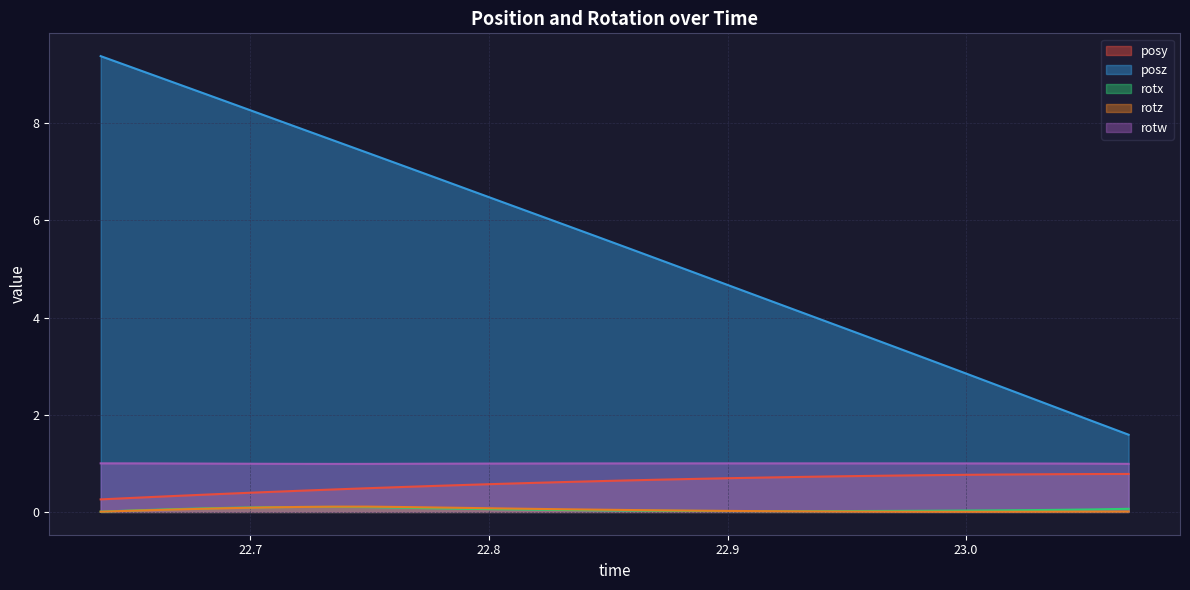

Which series has the largest total across all categories?

posz